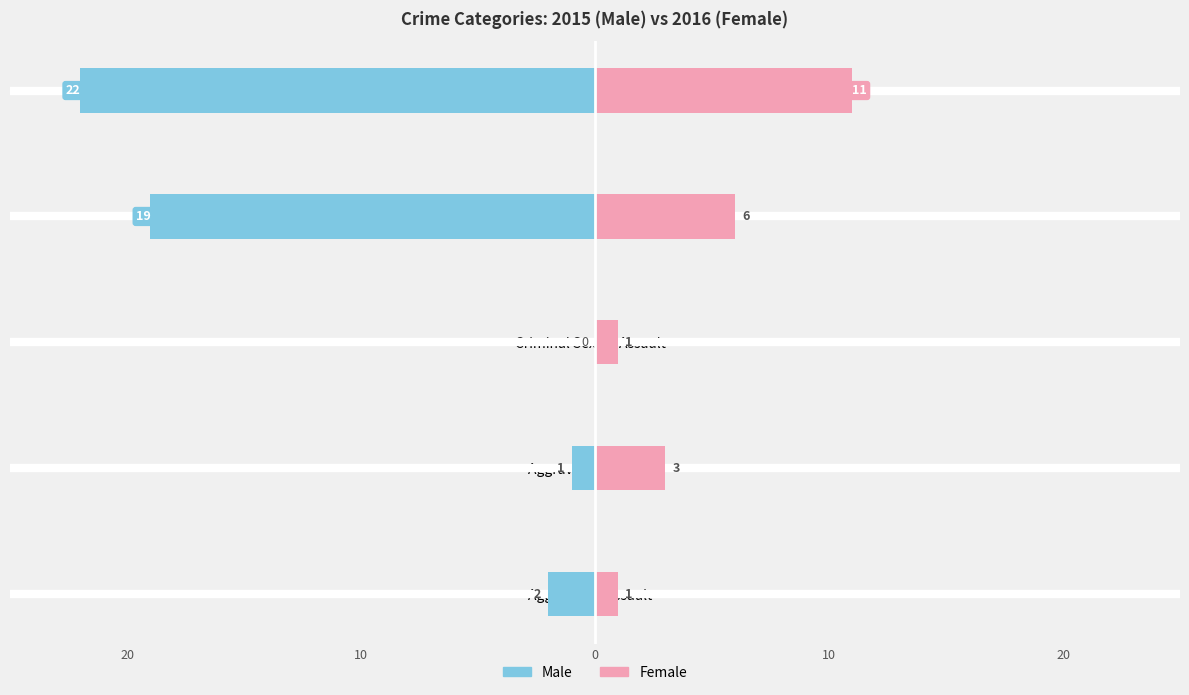

What is the difference between the second highest and minimum values in the Female series?

5